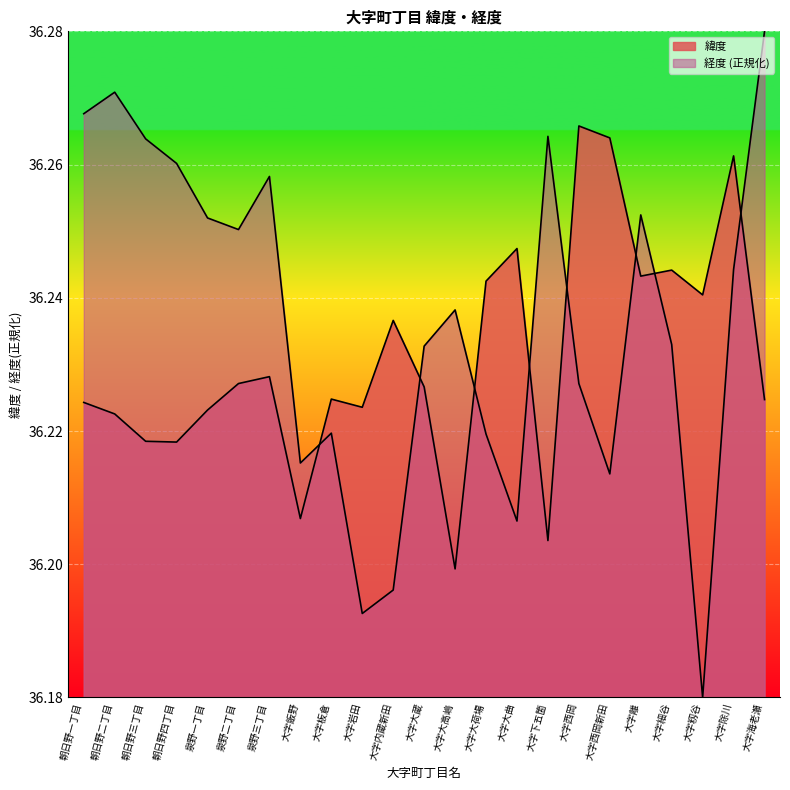

Rank the series at 大字大蔵 from lowest to highest value.

緯度, 経度